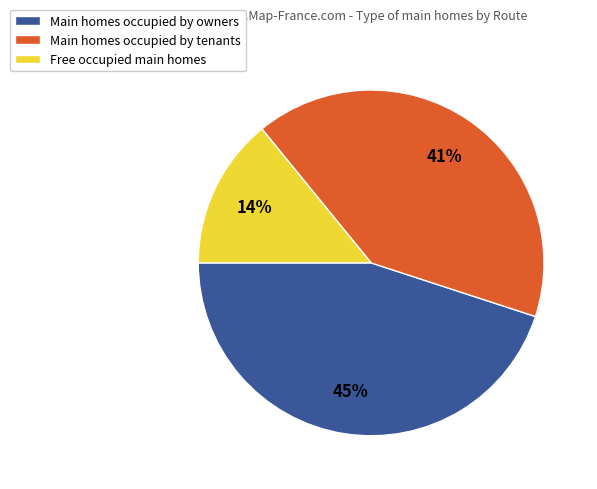

The Free occupied main homes slice represents 14% of the pie. True or false?

True